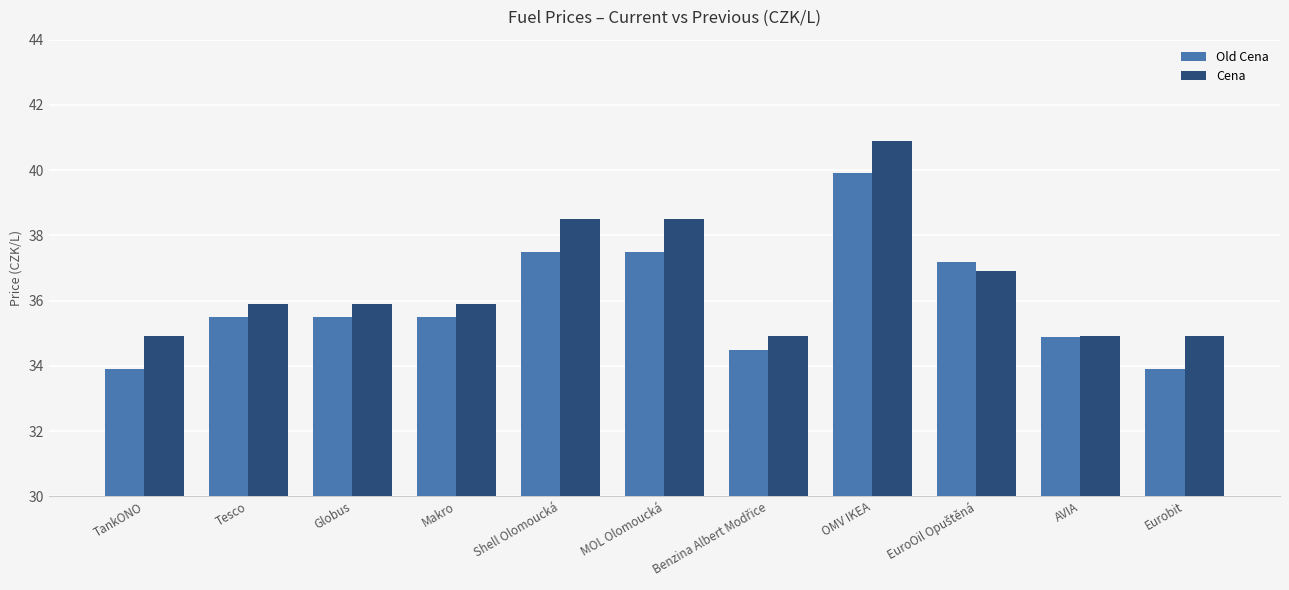

What is the maximum value shown in the chart?

40.9